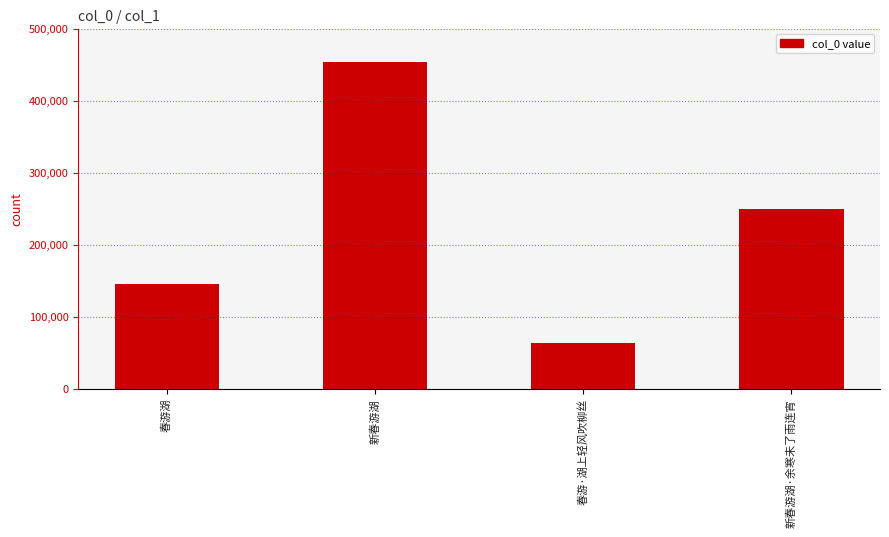

Approximately how many times larger is the value at 春游湖 compared to 新春游湖?

0.3